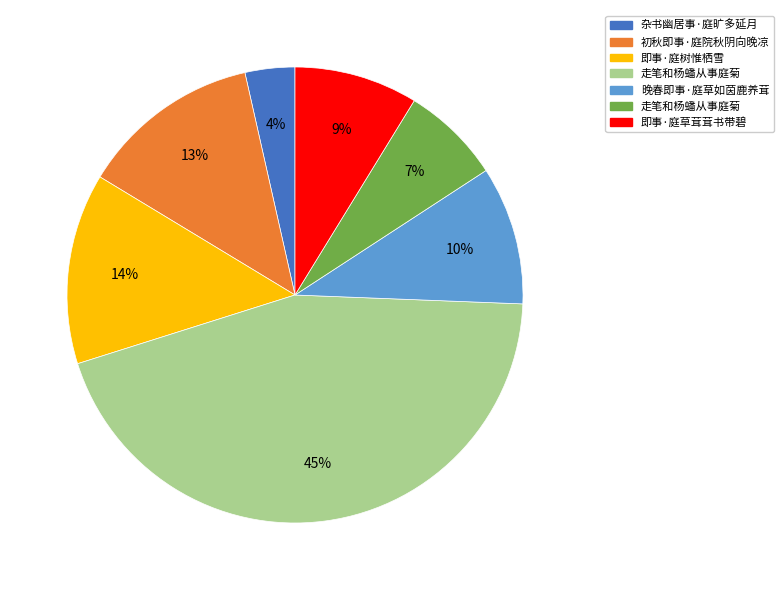

Is there any slice that represents more than half of the pie?

No